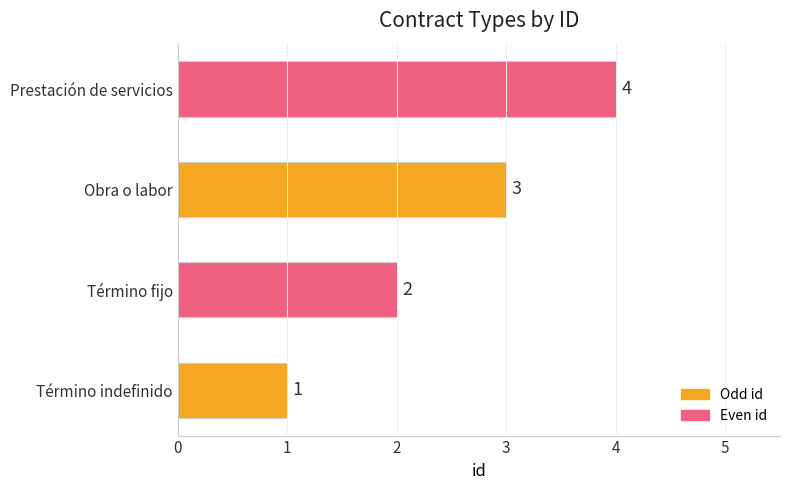

The value at Obra o labor is 3. True or false?

True